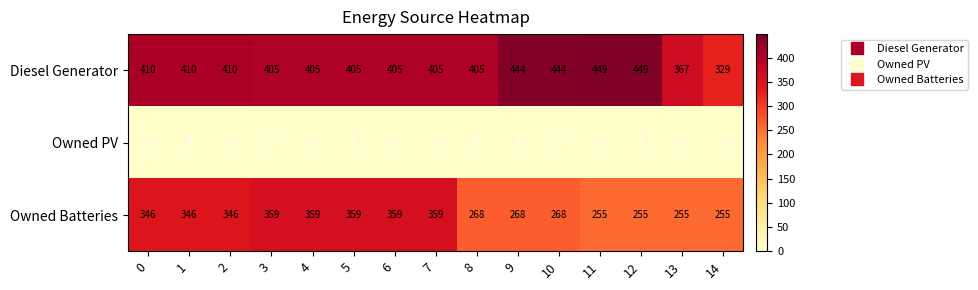

Which series has the widest spread of values?

Diesel Generator